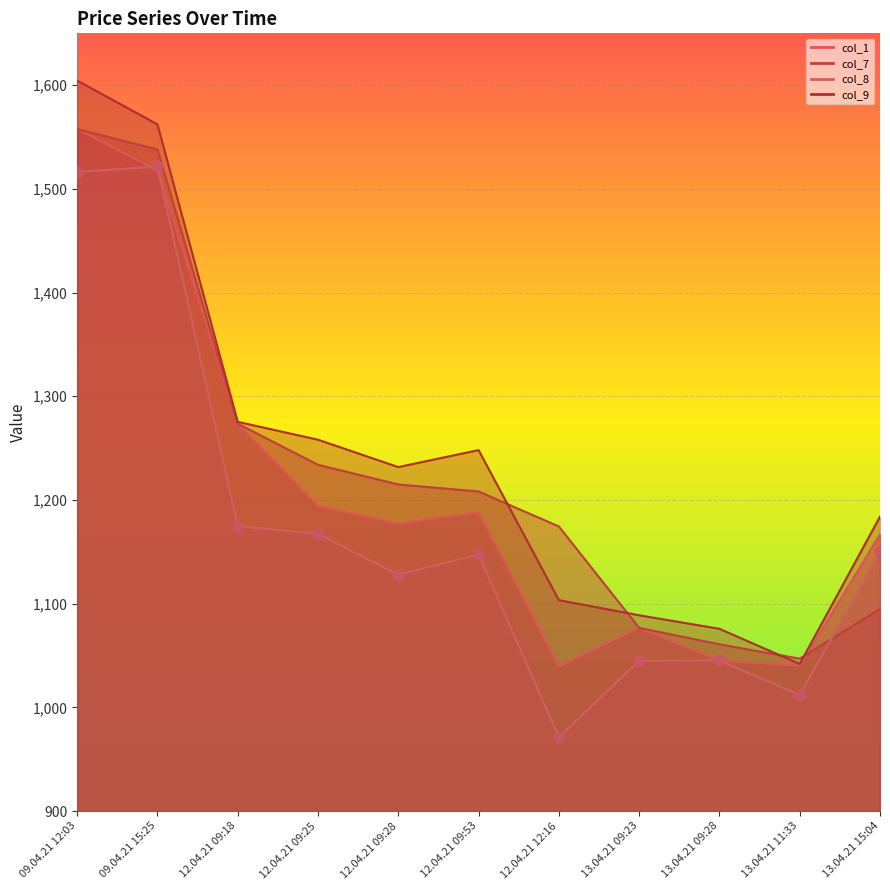

What is the total value across all series at 13.04.21 09:23?

4287.0